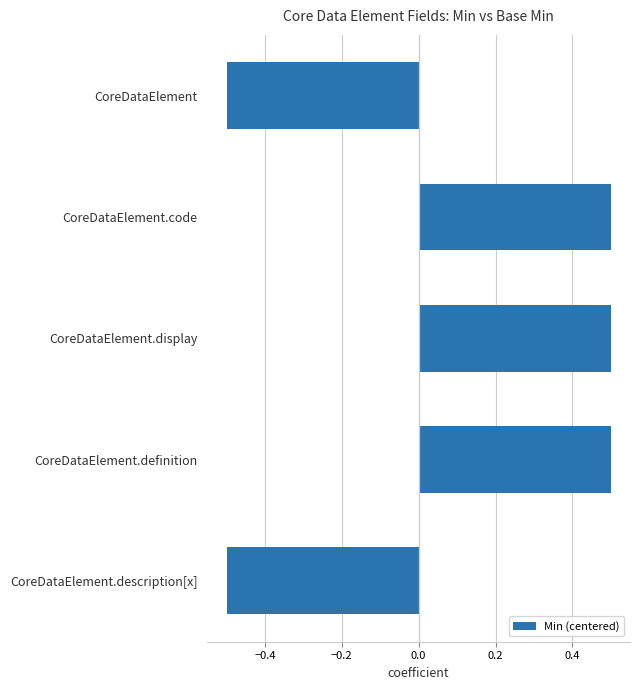

Reading bottom to top, transcribe all the data shown in this chart.

CoreDataElement.description[x]=-0.5	CoreDataElement.definition=0.5	CoreDataElement.display=0.5	CoreDataElement.code=0.5	CoreDataElement=-0.5